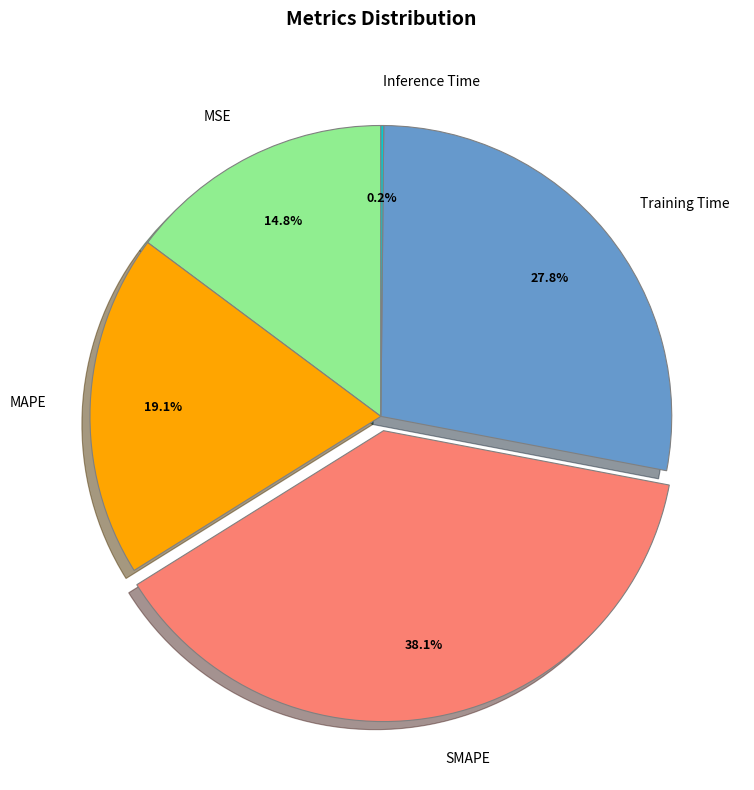

How much of the chart is everything except SMAPE?

61.9%